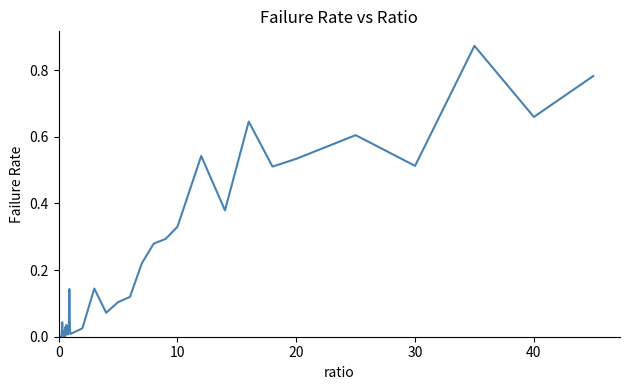

Does the chart have visible grid lines?

No